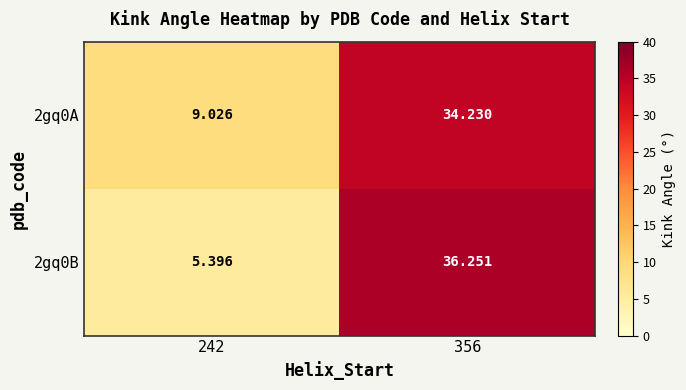

What is the spread (max minus min) of values at 242?

3.6